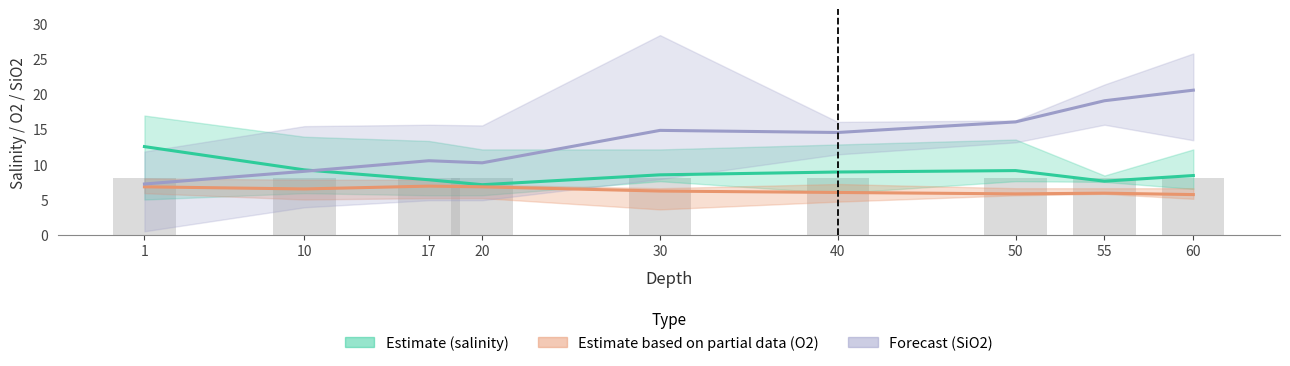

List the series in order of their peak value, highest first.

Forecast, Estimate, Estimate based on partial data